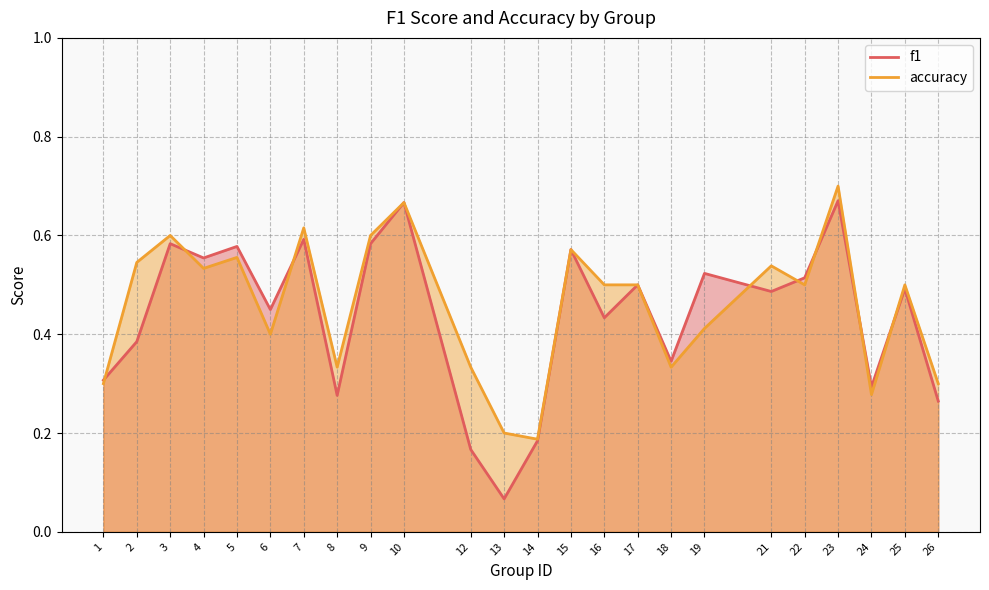

Reading left to right, extract all data points from this chart.

f1: 0.3	0.4	0.6	0.6	0.6	0.5	0.6	0.3	0.6	0.7	0.2	0.1	0.2	0.6	0.4	0.5	0.3	0.5	0.5	0.5	0.7	0.3	0.5	0.3
accuracy: 0.3	0.5	0.6	0.5	0.6	0.4	0.6	0.3	0.6	0.7	0.3	0.2	0.2	0.6	0.5	0.5	0.3	0.4	0.5	0.5	0.7	0.3	0.5	0.3